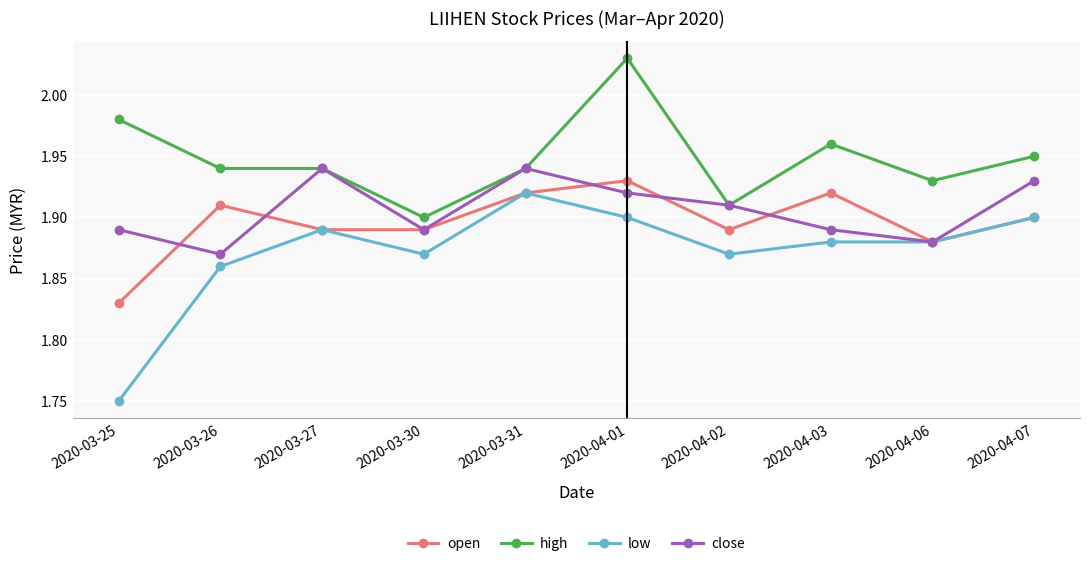

Count the open values in the range 1 to 2.

10